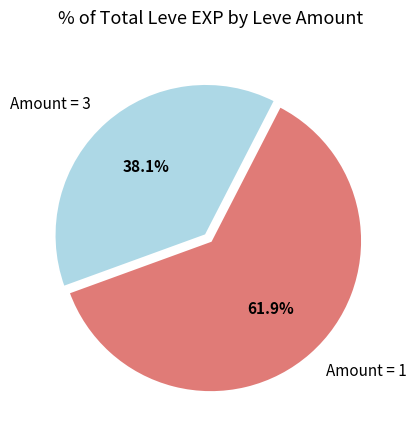

Which slice is the largest?

Amount = 1